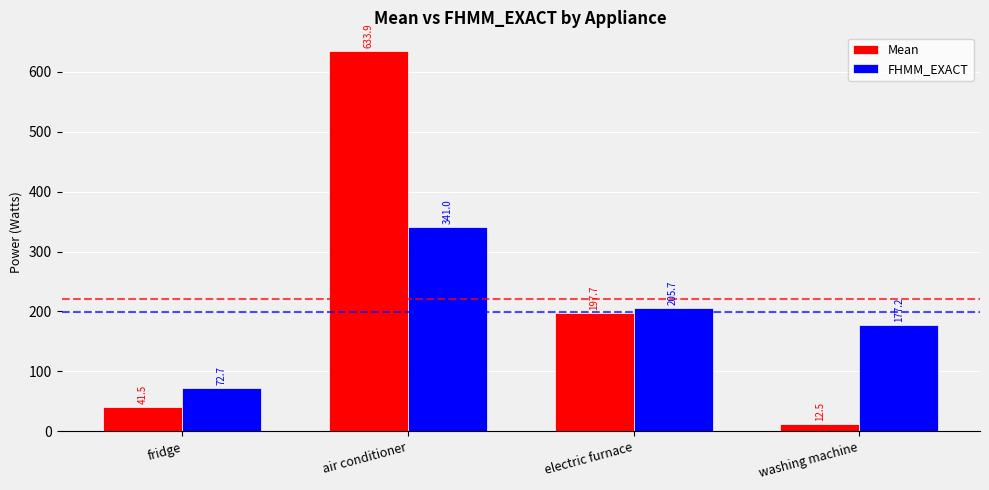

Read the FHMM_EXACT value at air conditioner.

341.0